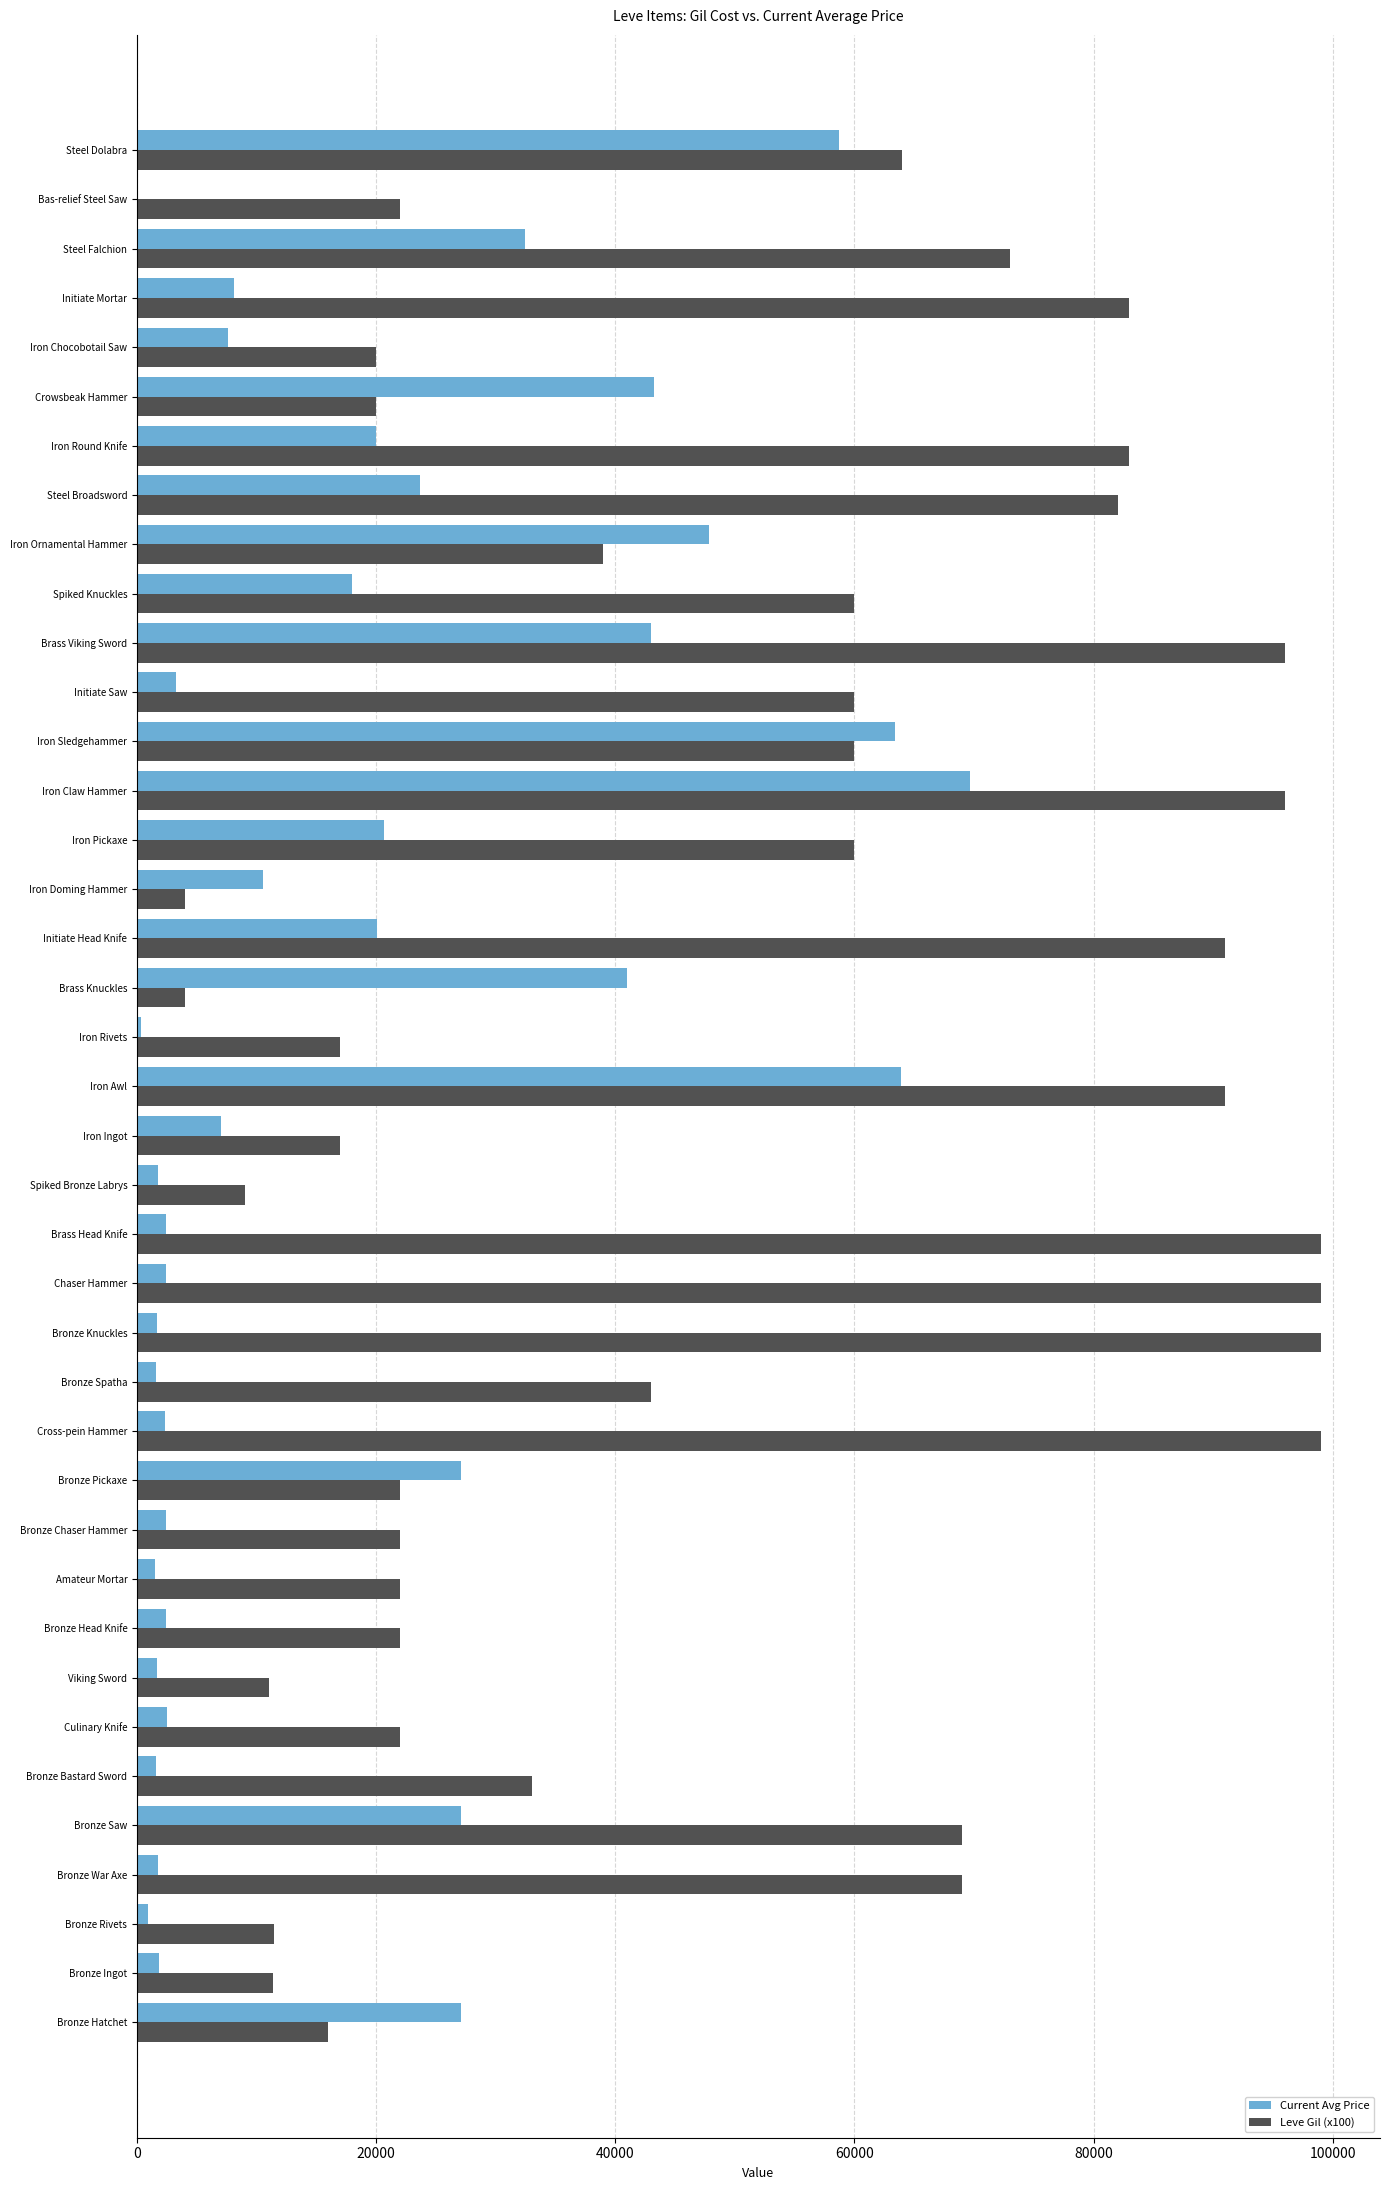

At which category is the sum across all series the highest?

Iron Claw Hammer